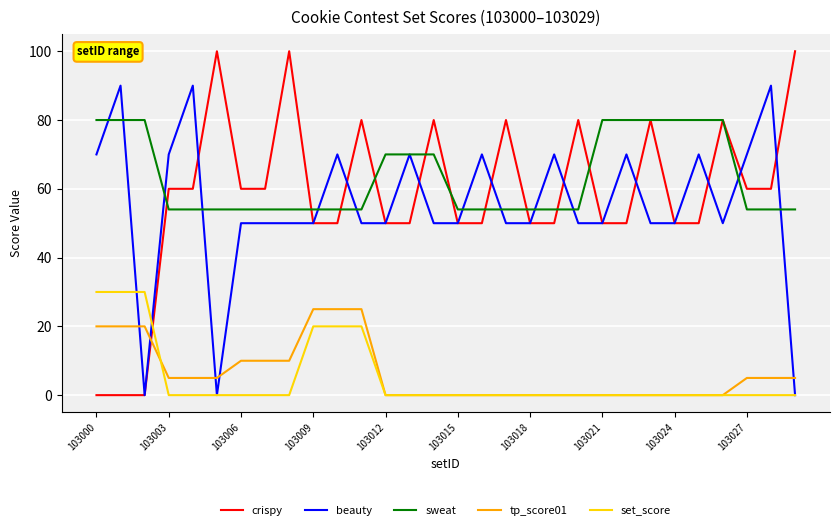

True or false: tp_score01 and crispy cross at least once.

True